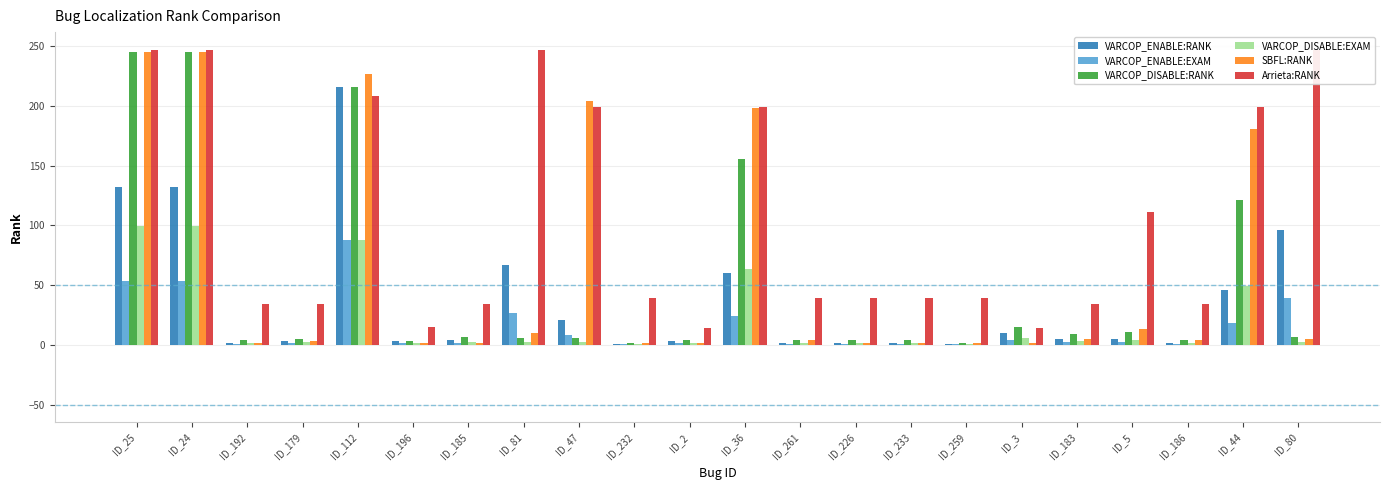

Rank the series by their maximum value, from lowest to highest.

VARCOP_ENABLE:EXAM, VARCOP_DISABLE:EXAM, VARCOP_ENABLE:RANK, VARCOP_DISABLE:RANK, SBFL:RANK, Arrieta:RANK